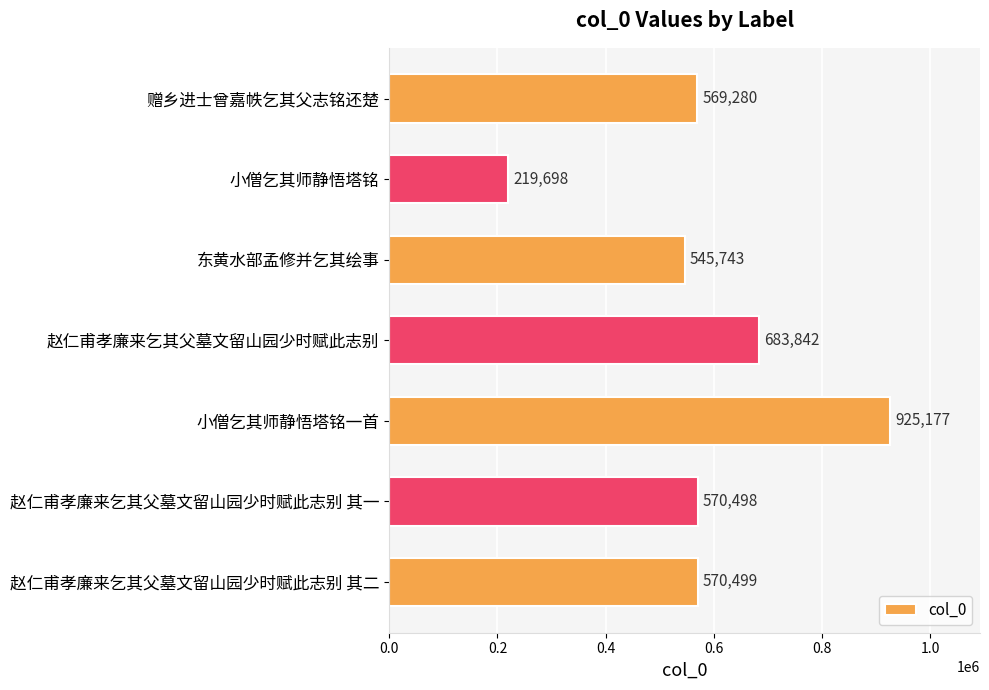

How many series are shown in this chart?

1